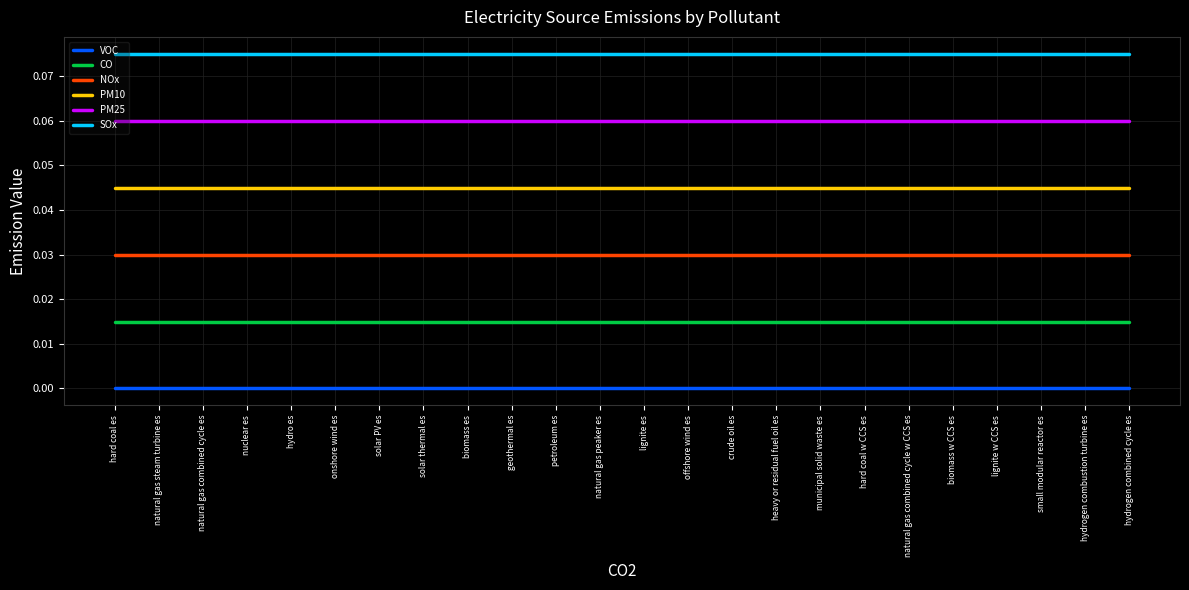

Which series has the largest total across all categories?

SOx